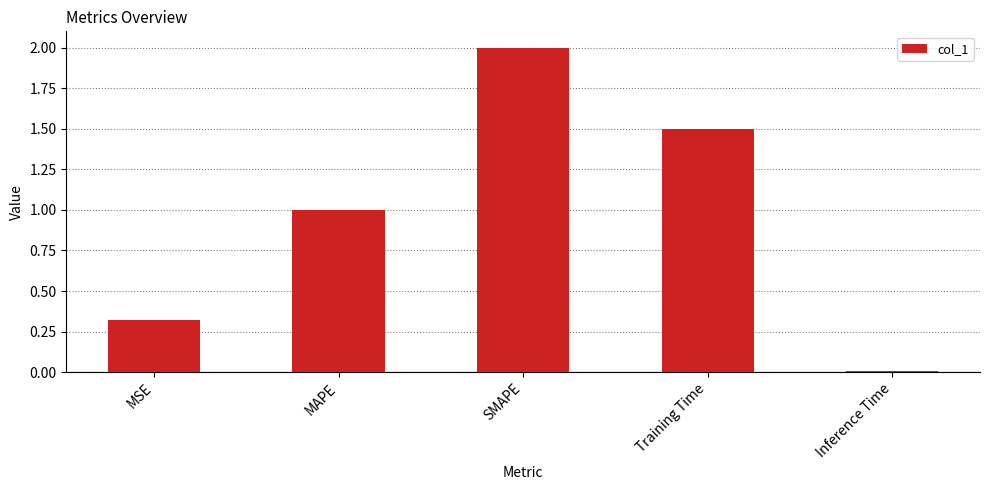

What is the greatest value displayed?

2.0